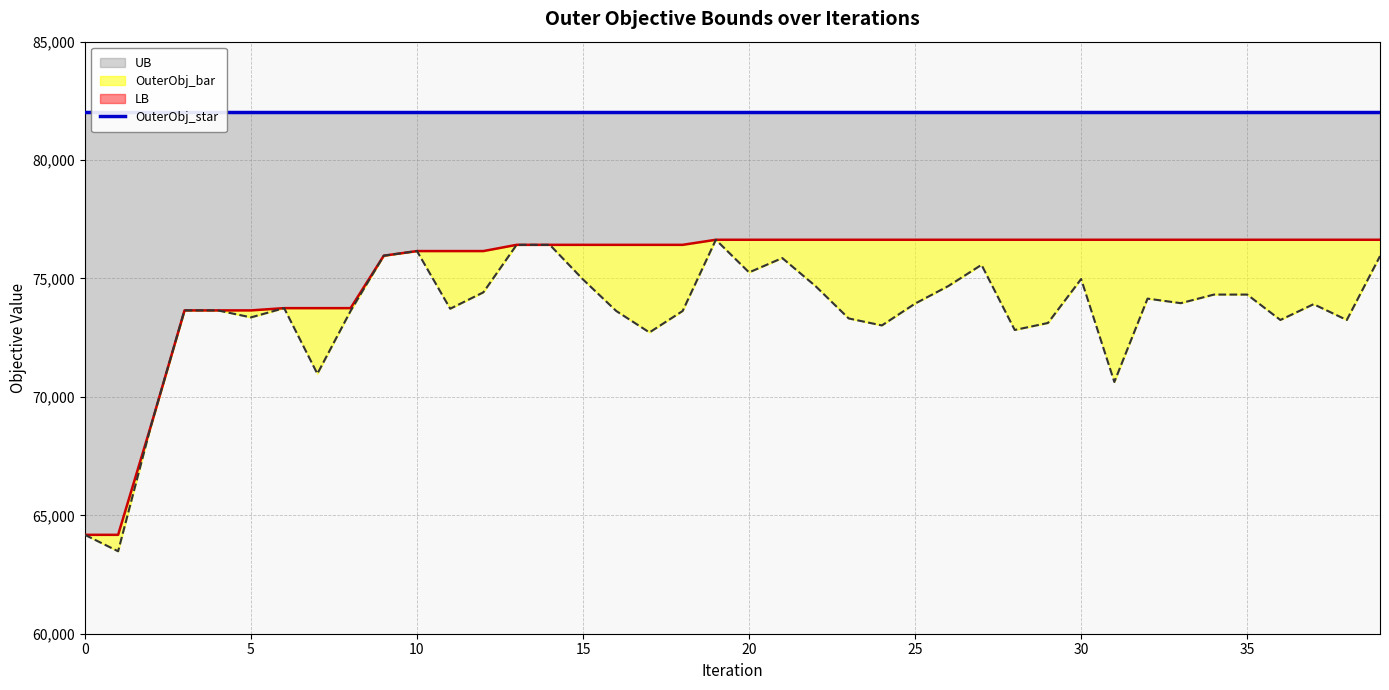

Which label corresponds to the largest value in the chart?

19